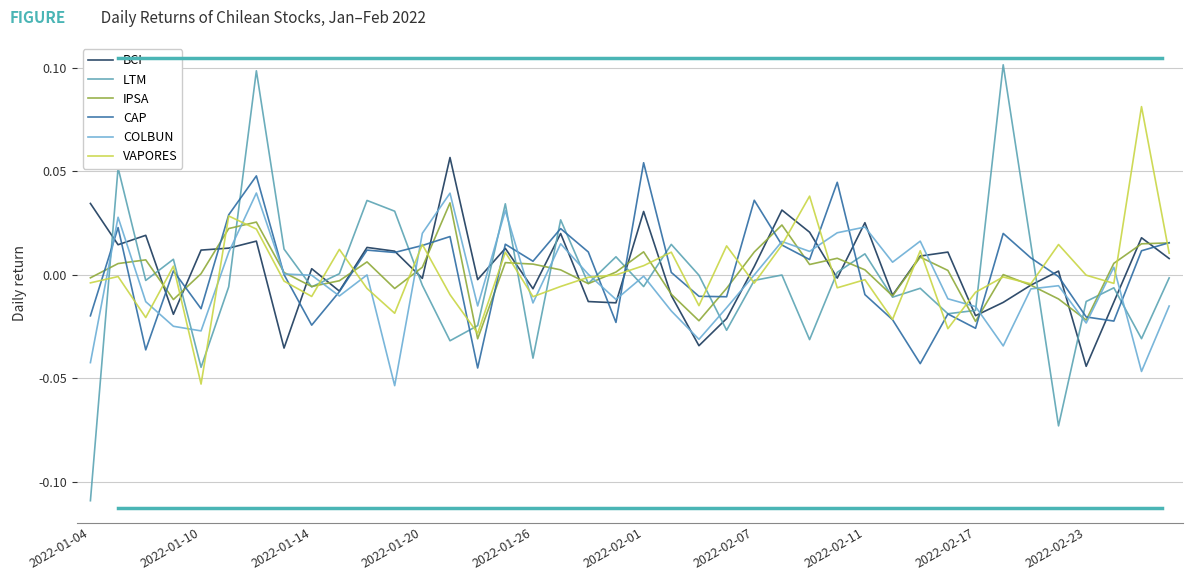

How many lines are shown in the chart?

6